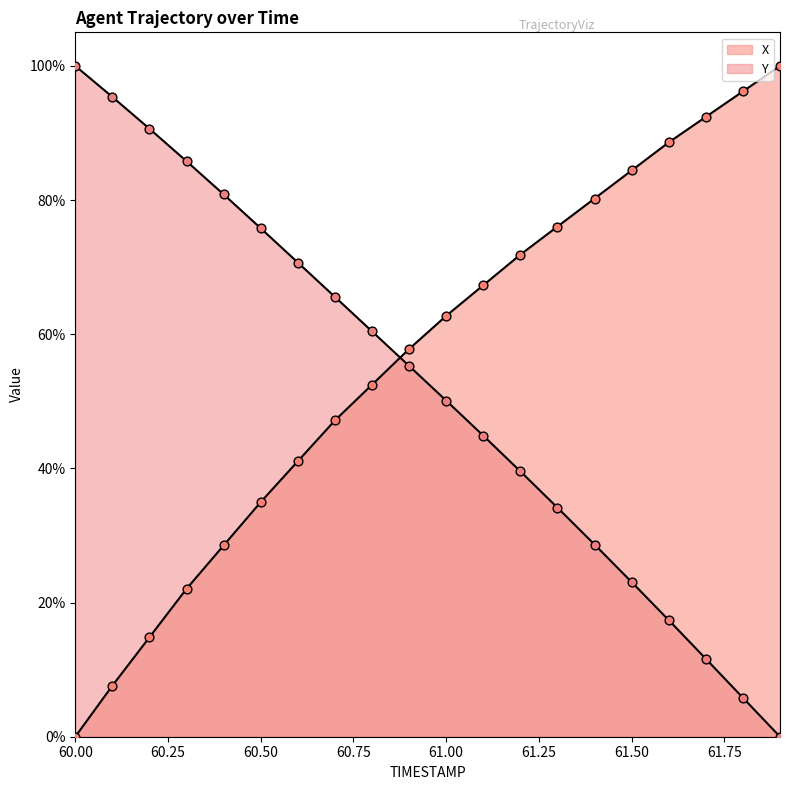

Which series reaches the minimum Y coordinate?

X